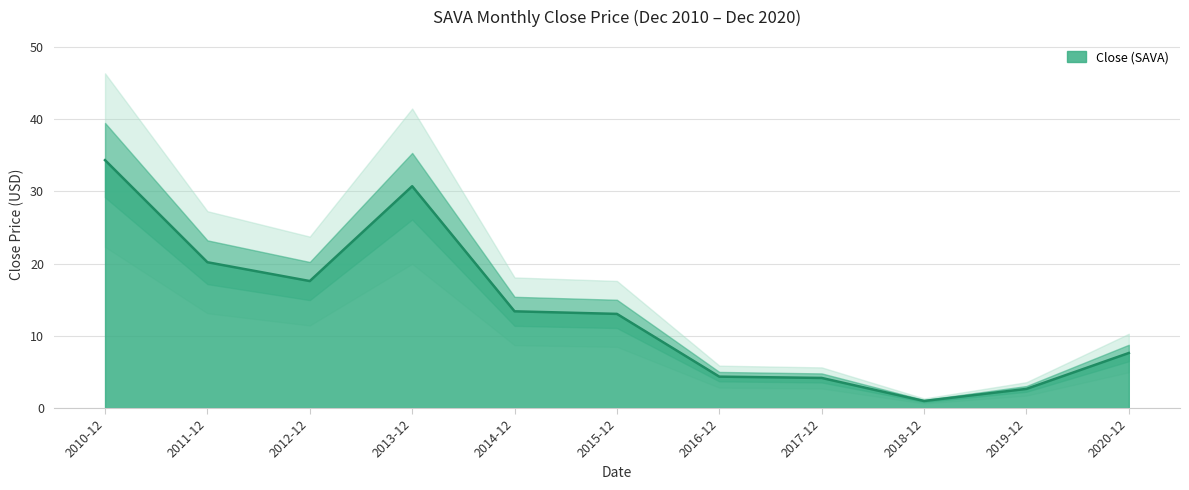

True or false: the data has more than 0 interior local peaks.

True